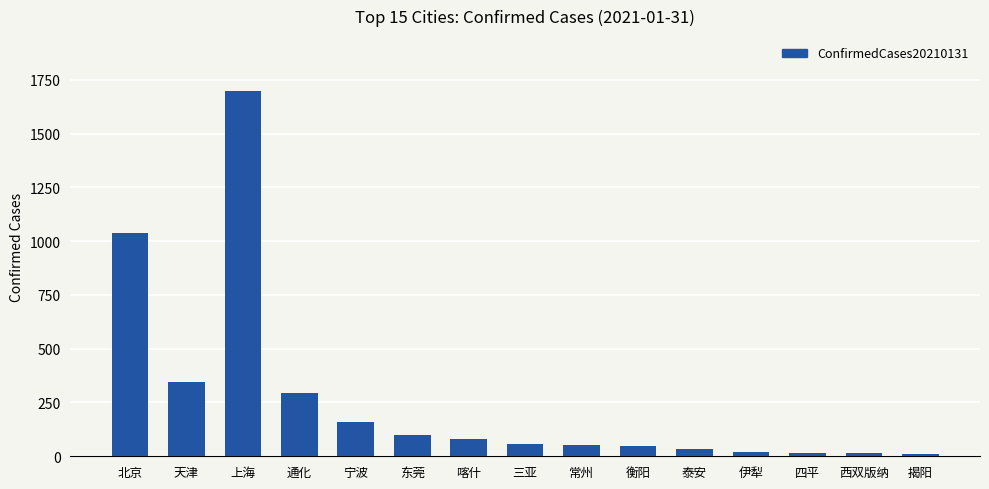

Which has a higher value, 揭阳 or 天津?

天津